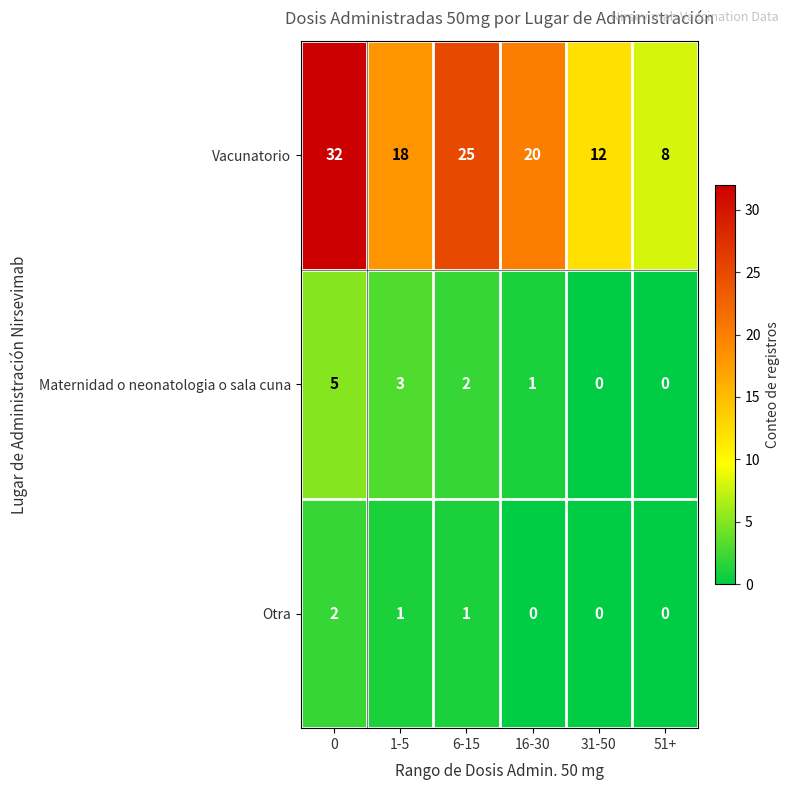

Reading left to right, extract all data points from this chart.

Vacunatorio: 0=32	1-5=18	6-15=25	16-30=20	31-50=12	51+=8
Maternidad o neonatologia o sala cuna: 0=5	1-5=3	6-15=2	16-30=1	31-50=0	51+=0
Otra: 0=2	1-5=1	6-15=1	16-30=0	31-50=0	51+=0